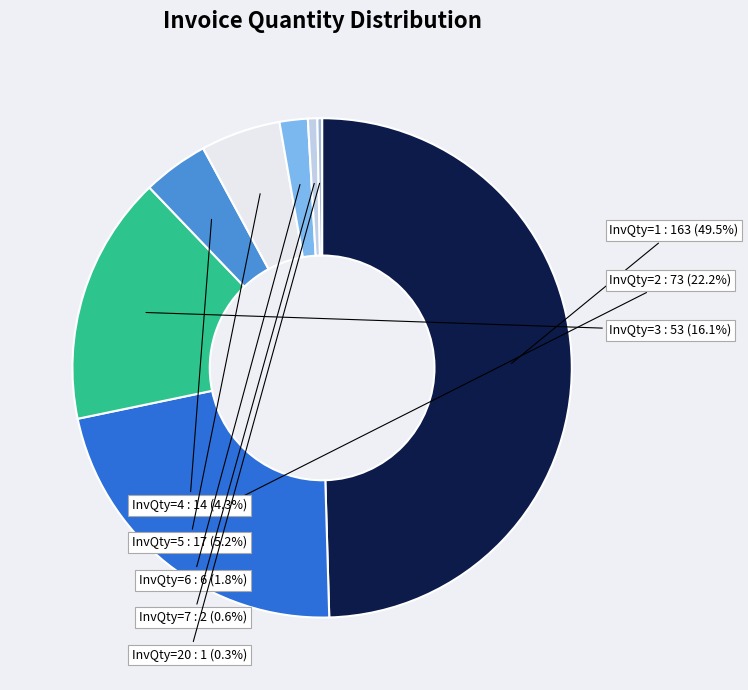

Which has a higher value, InvQty=3 or InvQty=7?

InvQty=3